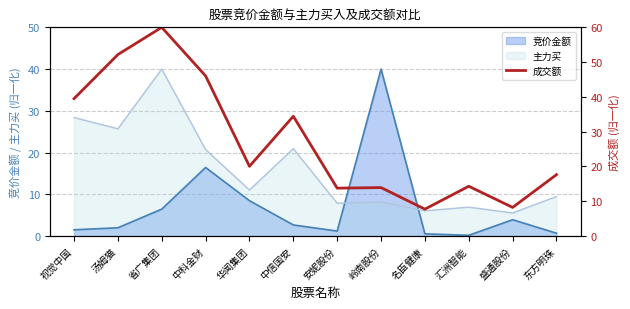

How many data points are less than 20?

6